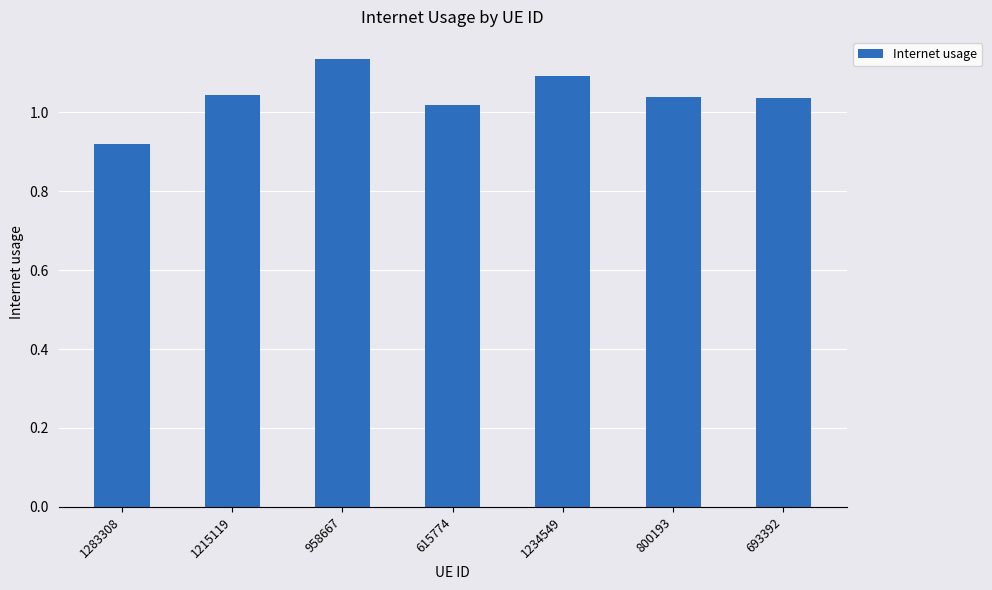

Between 615774 and 800193, which is larger?

800193